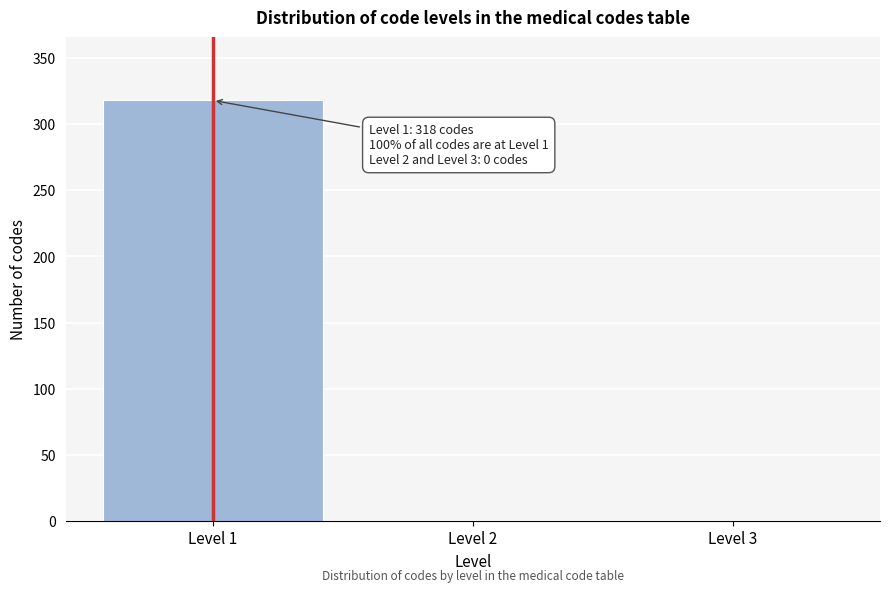

Reading right to left, extract all data points from this chart.

Level 3=0	Level 2=0	Level 1=318